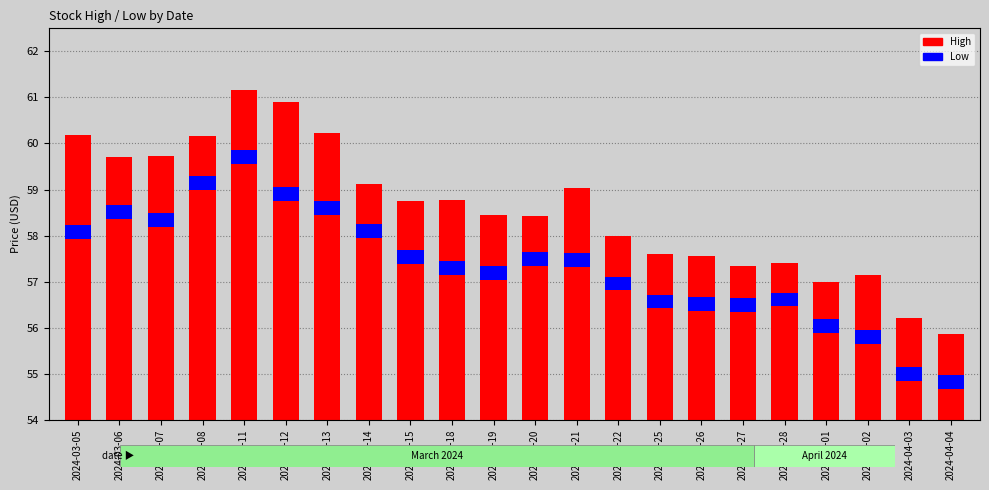

List the series in order of their overall mean, highest first.

High, Low